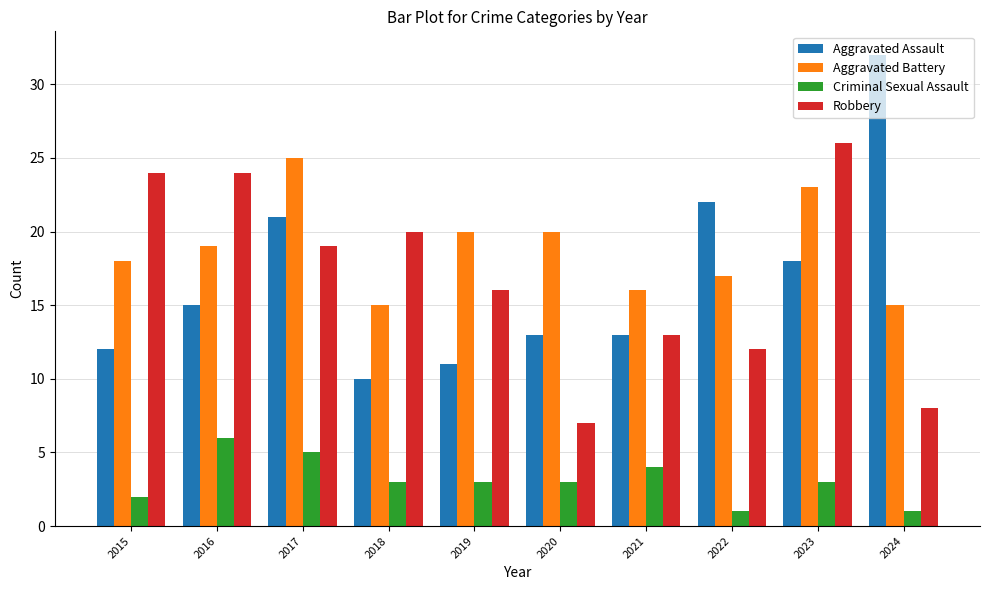

What is the lowest value of the Criminal Sexual Assault series?

1